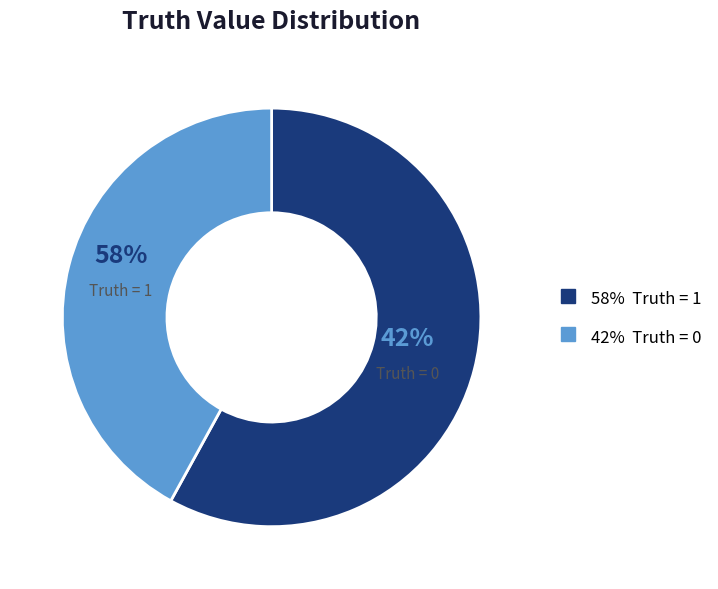

To the nearest percent, what is the combined percentage of 1 and 0?

100%